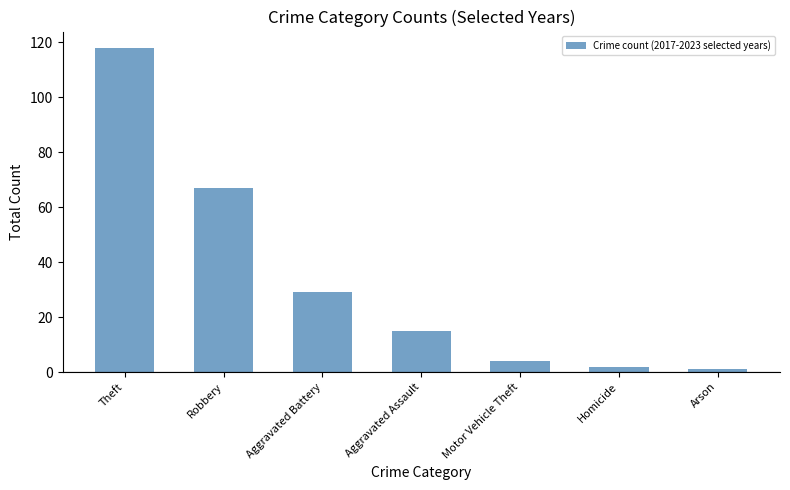

What position from the left is Theft?

1